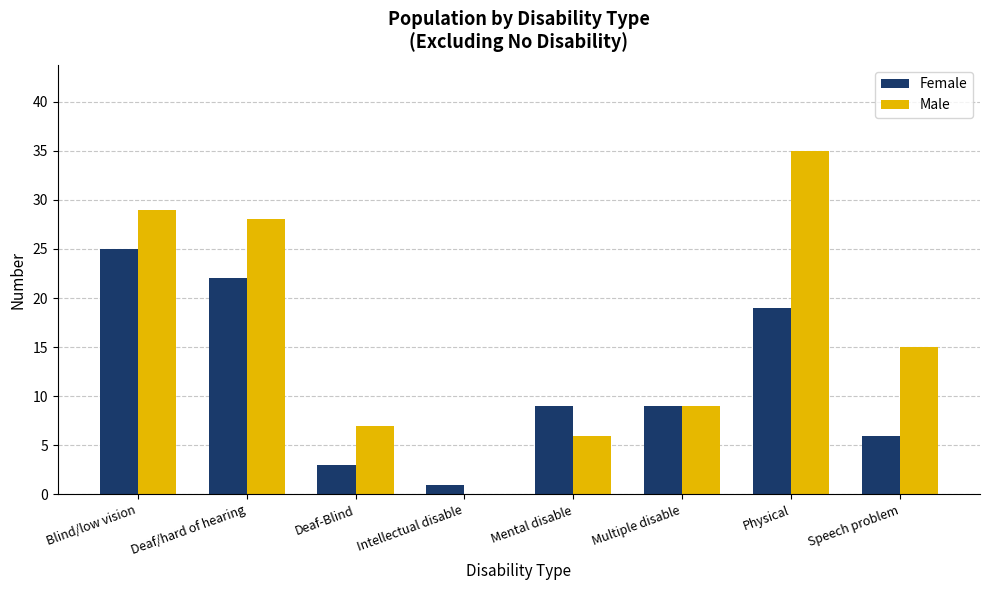

What is the difference between the Male values at Intellectual disable and Multiple disable?

9